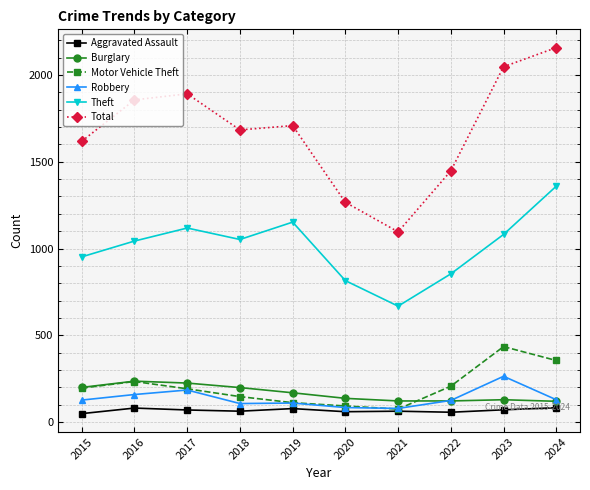

Does the chart have visible grid lines?

Yes